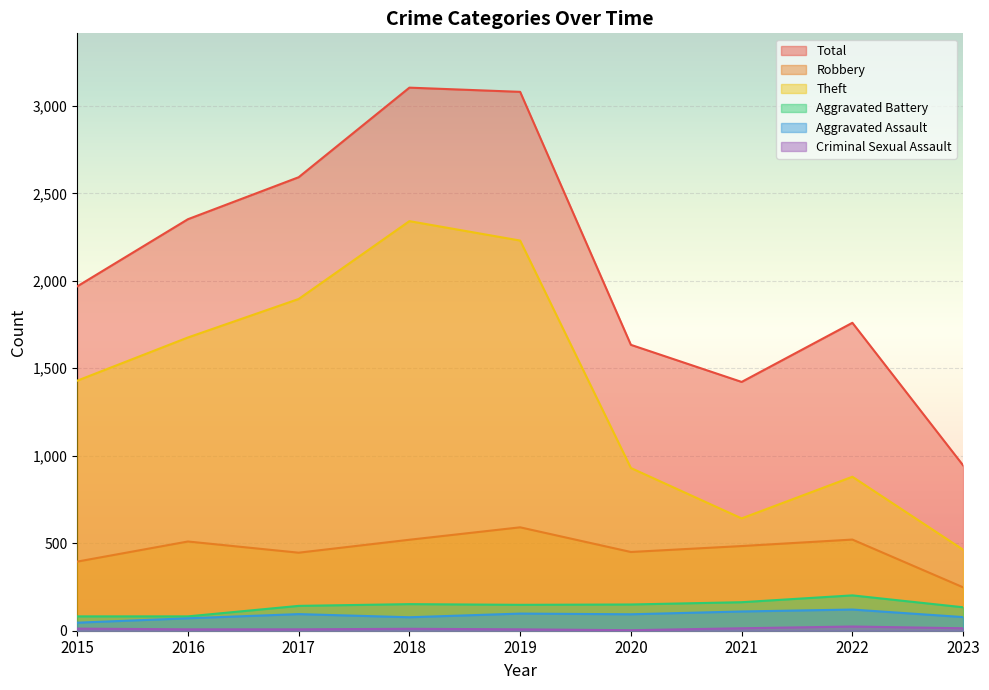

Where does the Aggravated Battery series first go above 148?

2018